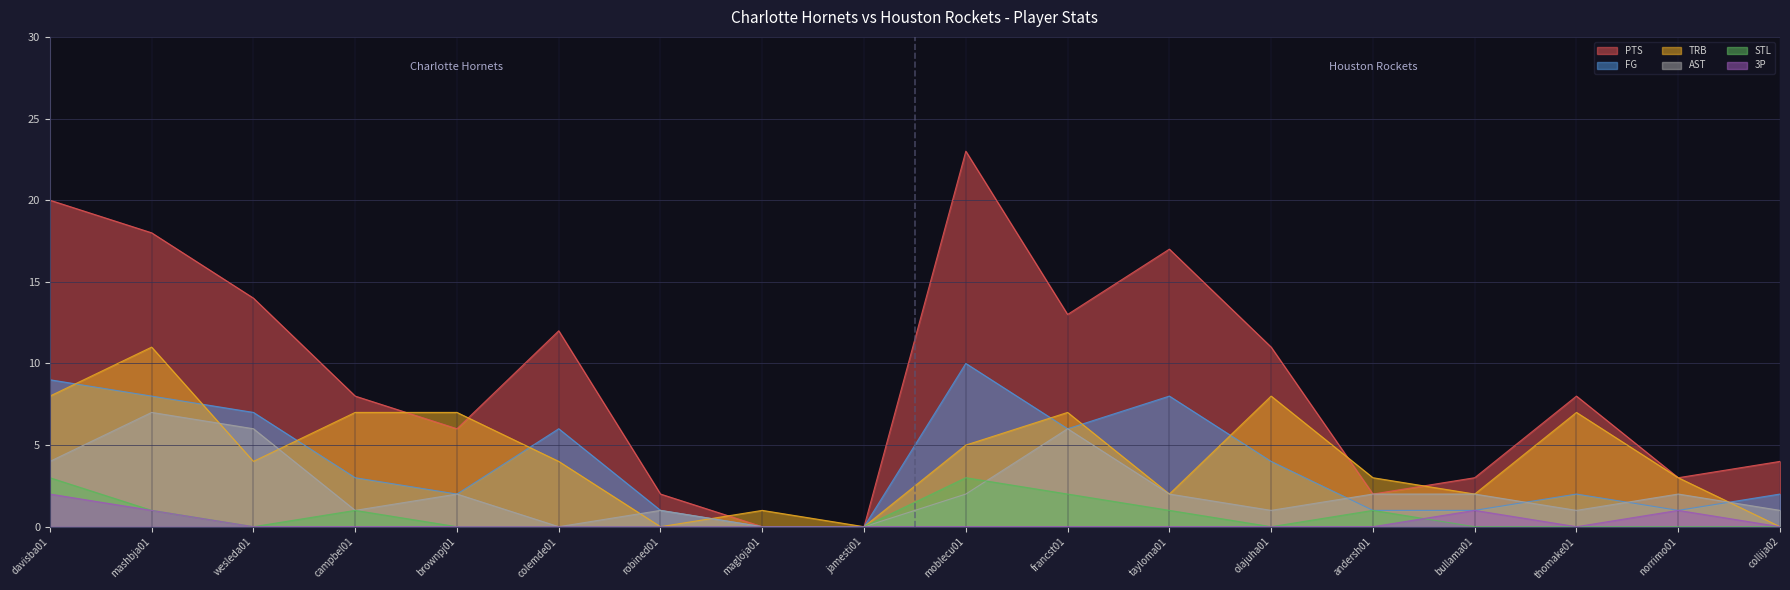

Reading right to left, transcribe all the data shown in this chart.

PTS: collija02=4	norrimo01=3	thomake01=8	bullama01=3	andersh01=2	olajuha01=11	tayloma01=17	francst01=13	moblecu01=23	jamesti01=0	magloja01=0	robined01=2	colemde01=12	brownpj01=6	campbel01=8	wesleda01=14	mashbja01=18	davisba01=20
FG: collija02=2	norrimo01=1	thomake01=2	bullama01=1	andersh01=1	olajuha01=4	tayloma01=8	francst01=6	moblecu01=10	jamesti01=0	magloja01=0	robined01=1	colemde01=6	brownpj01=2	campbel01=3	wesleda01=7	mashbja01=8	davisba01=9
TRB: collija02=0	norrimo01=3	thomake01=7	bullama01=2	andersh01=3	olajuha01=8	tayloma01=2	francst01=7	moblecu01=5	jamesti01=0	magloja01=1	robined01=0	colemde01=4	brownpj01=7	campbel01=7	wesleda01=4	mashbja01=11	davisba01=8
AST: collija02=1	norrimo01=2	thomake01=1	bullama01=2	andersh01=2	olajuha01=1	tayloma01=2	francst01=6	moblecu01=2	jamesti01=0	magloja01=0	robined01=1	colemde01=0	brownpj01=2	campbel01=1	wesleda01=6	mashbja01=7	davisba01=4
STL: collija02=0	norrimo01=0	thomake01=0	bullama01=0	andersh01=1	olajuha01=0	tayloma01=1	francst01=2	moblecu01=3	jamesti01=0	magloja01=0	robined01=0	colemde01=0	brownpj01=0	campbel01=1	wesleda01=0	mashbja01=1	davisba01=3
3P: collija02=0	norrimo01=1	thomake01=0	bullama01=1	andersh01=0	olajuha01=0	tayloma01=0	francst01=0	moblecu01=0	jamesti01=0	magloja01=0	robined01=0	colemde01=0	brownpj01=0	campbel01=0	wesleda01=0	mashbja01=1	davisba01=2